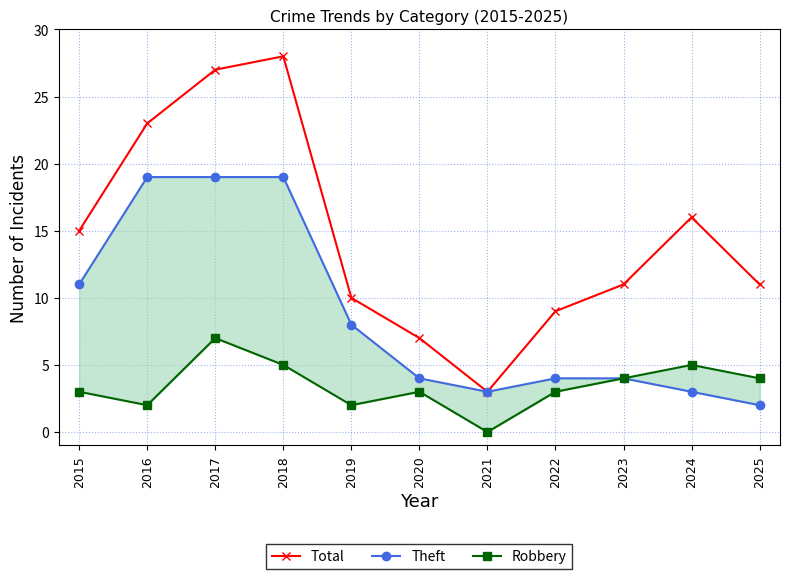

Where does the Theft series first go above 4?

2015